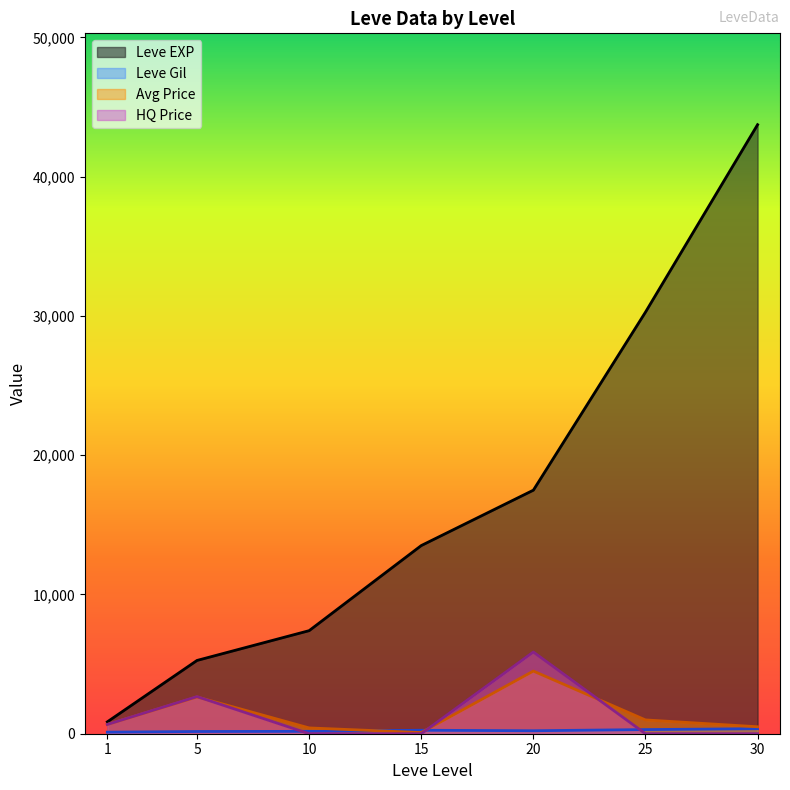

List the labels in order of Leve EXP value, largest first.

30, 25, 20, 15, 10, 5, 1